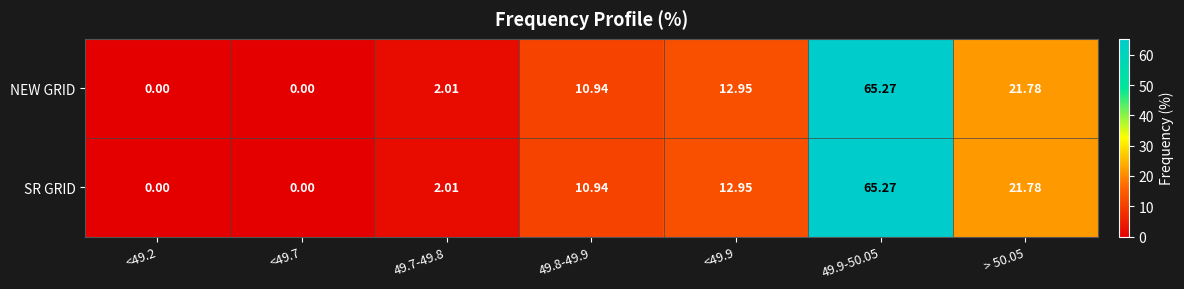

Is the value of SR GRID at <49.2 greater than the value of NEW GRID at 49.7-49.8?

No